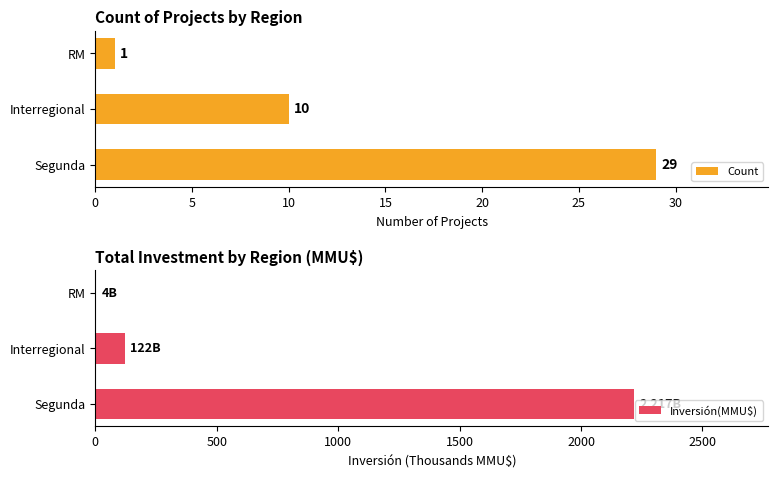

Rank the categories by Count value from lowest to highest.

RM, Interregional, Segunda